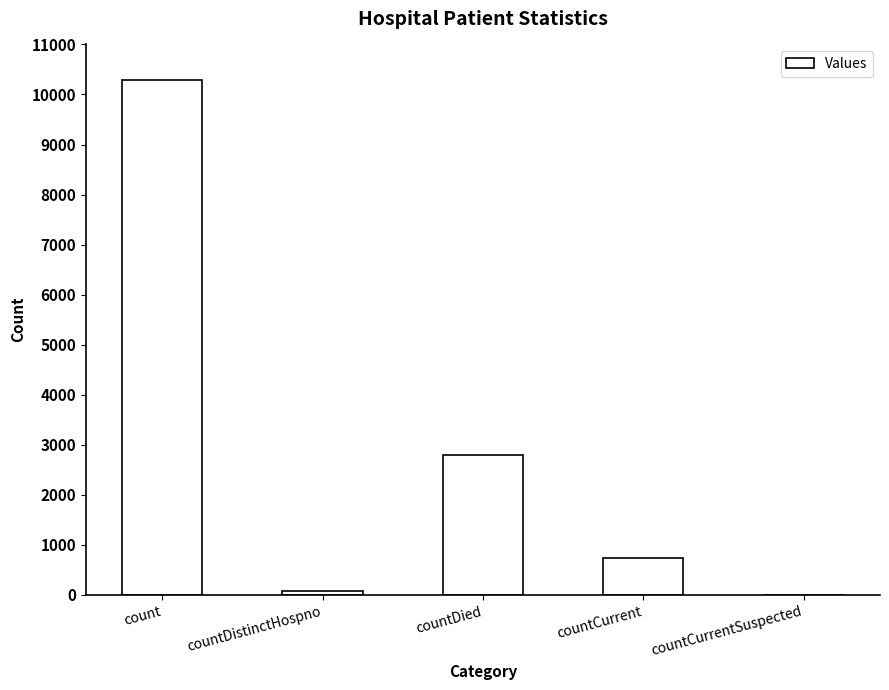

Where is the data nearest to the value 5141?

countDied